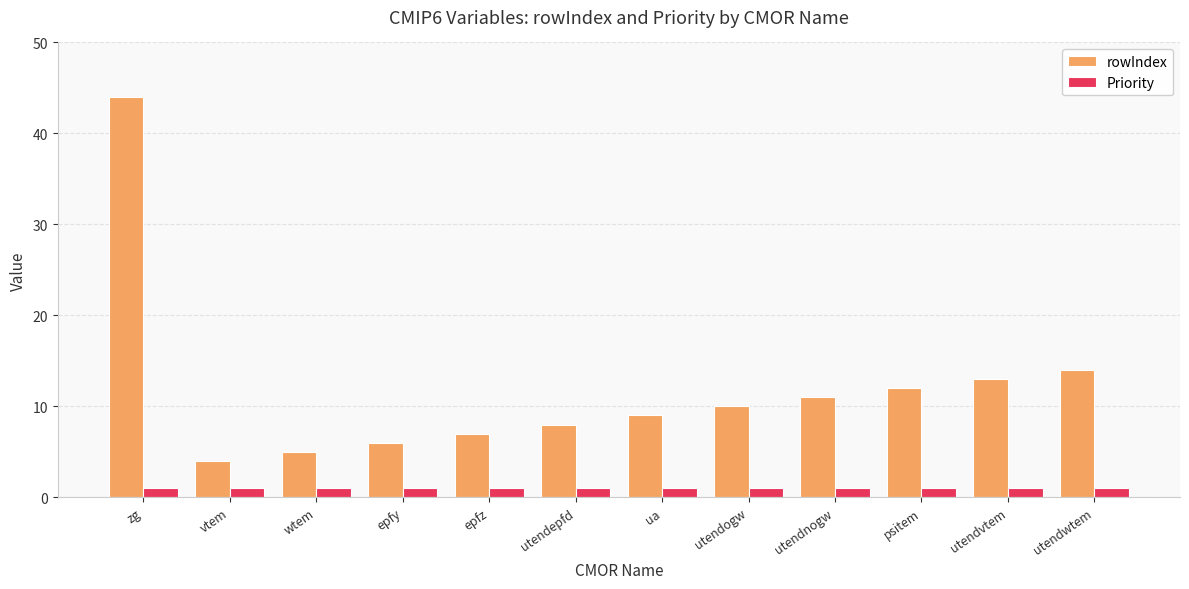

What is the total value across all series at wtem?

6